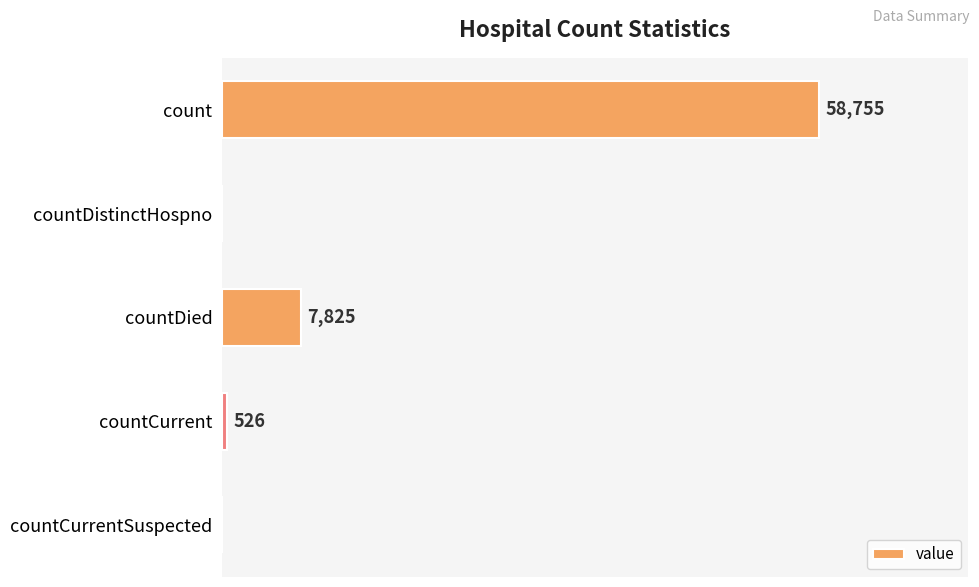

Which has a higher value, countCurrent or count?

count